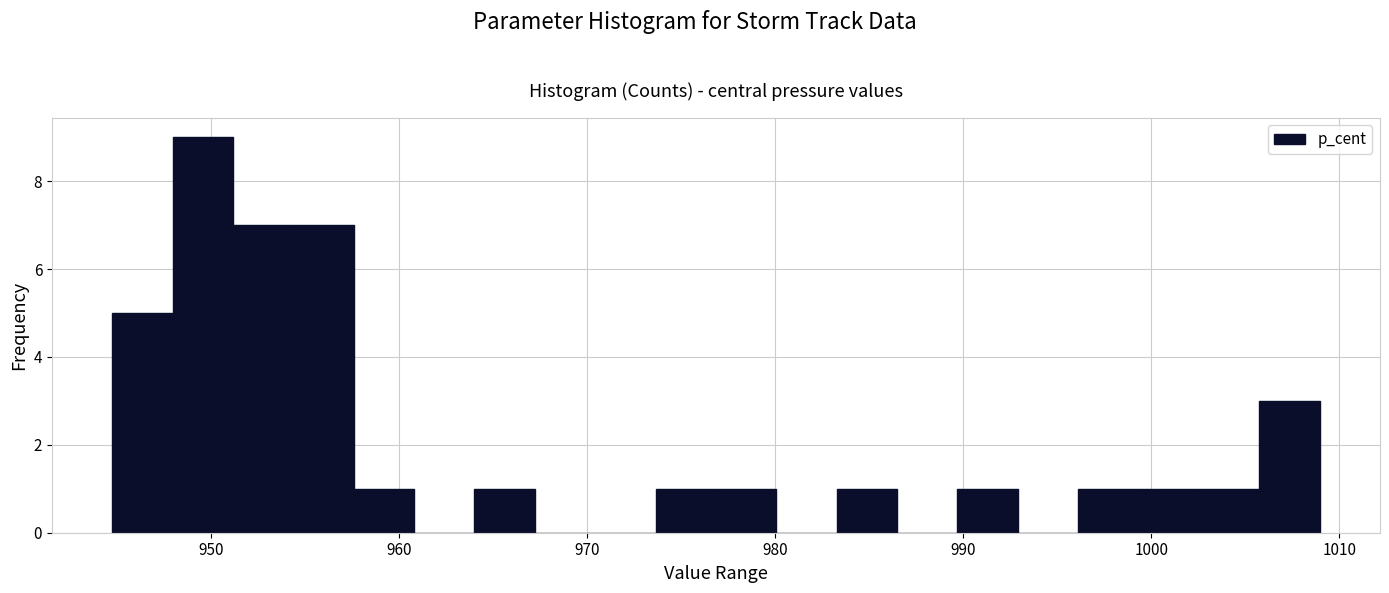

Around what value on the x-axis is the tallest bar? Give the approximate position of its centre, as read against the axis.

950